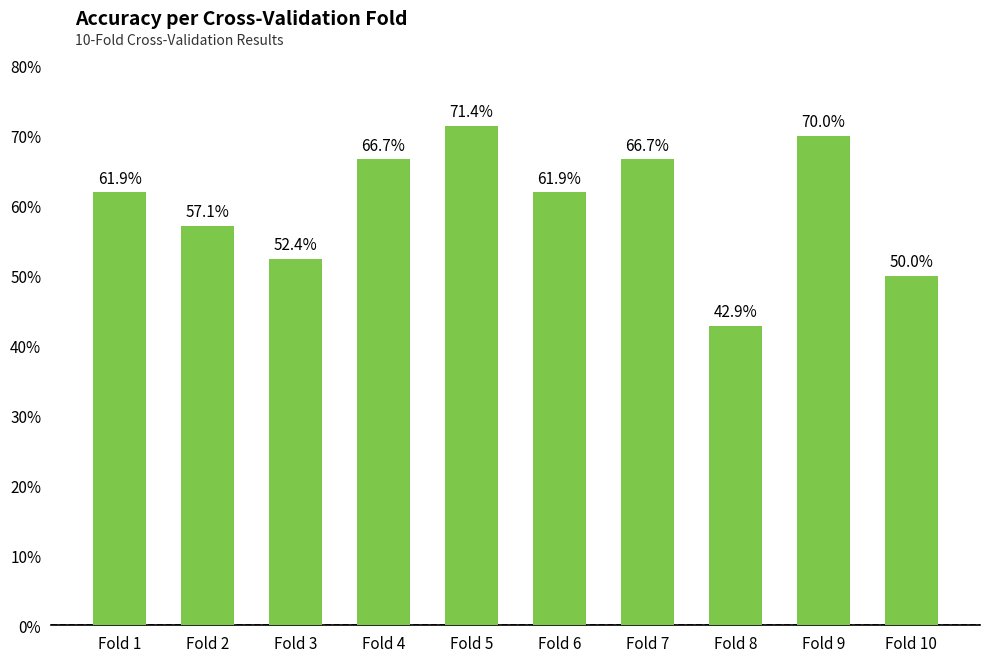

Are the bars horizontal?

No